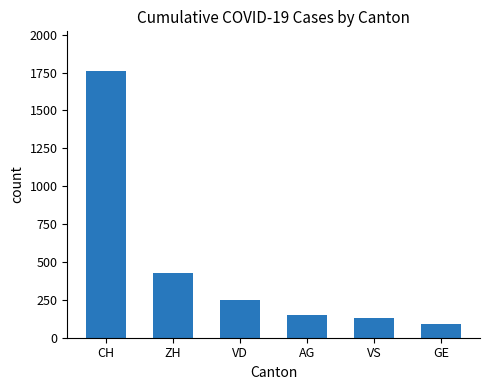

Where does the data first go above 252?

CH